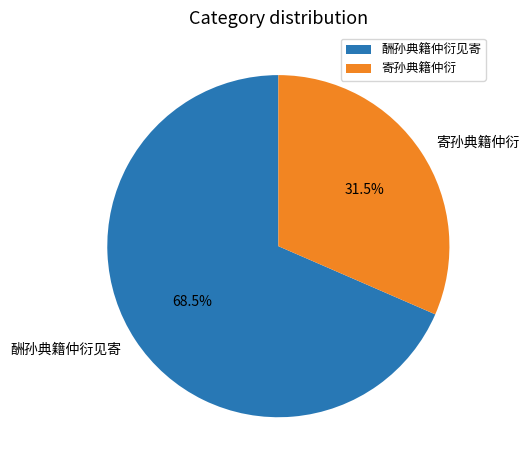

Combined, do 寄孙典籍仲衍 and 酬孙典籍仲衍见寄 account for over 50%?

Yes